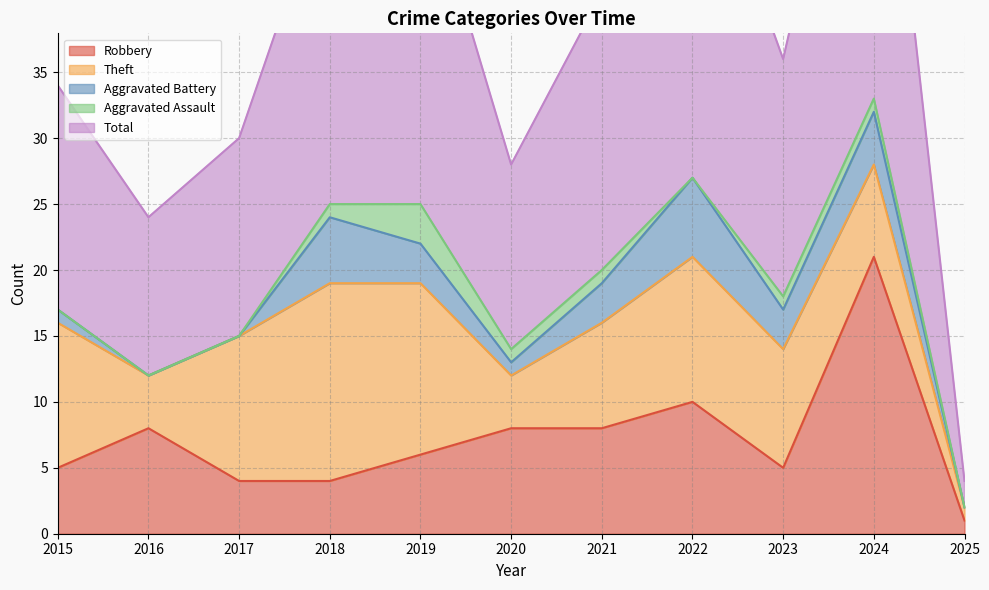

Reading left to right, list all the values displayed in this chart.

Robbery: 2015=5	2016=8	2017=4	2018=4	2019=6	2020=8	2021=8	2022=10	2023=5	2024=21	2025=1
Theft: 2015=11	2016=4	2017=11	2018=15	2019=13	2020=4	2021=8	2022=11	2023=9	2024=7	2025=1
Aggravated Battery: 2015=1	2016=0	2017=0	2018=5	2019=3	2020=1	2021=3	2022=6	2023=3	2024=4	2025=0
Aggravated Assault: 2015=0	2016=0	2017=0	2018=1	2019=3	2020=1	2021=1	2022=0	2023=1	2024=1	2025=0
Total: 2015=17	2016=12	2017=15	2018=25	2019=26	2020=14	2021=21	2022=28	2023=18	2024=33	2025=2